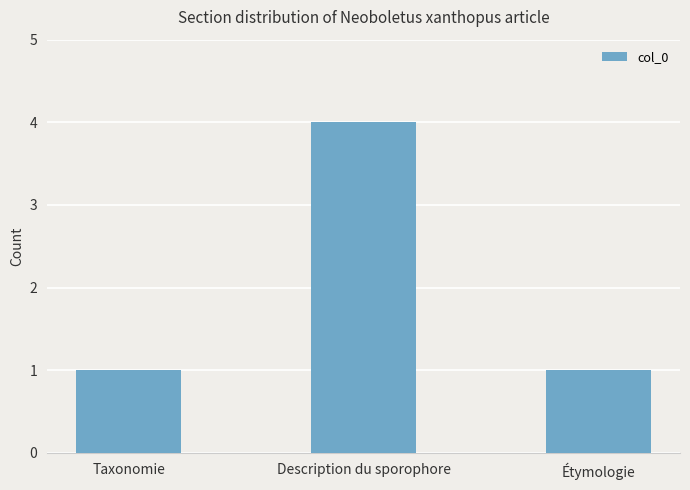

What is the approximate value at Taxonomie?

1